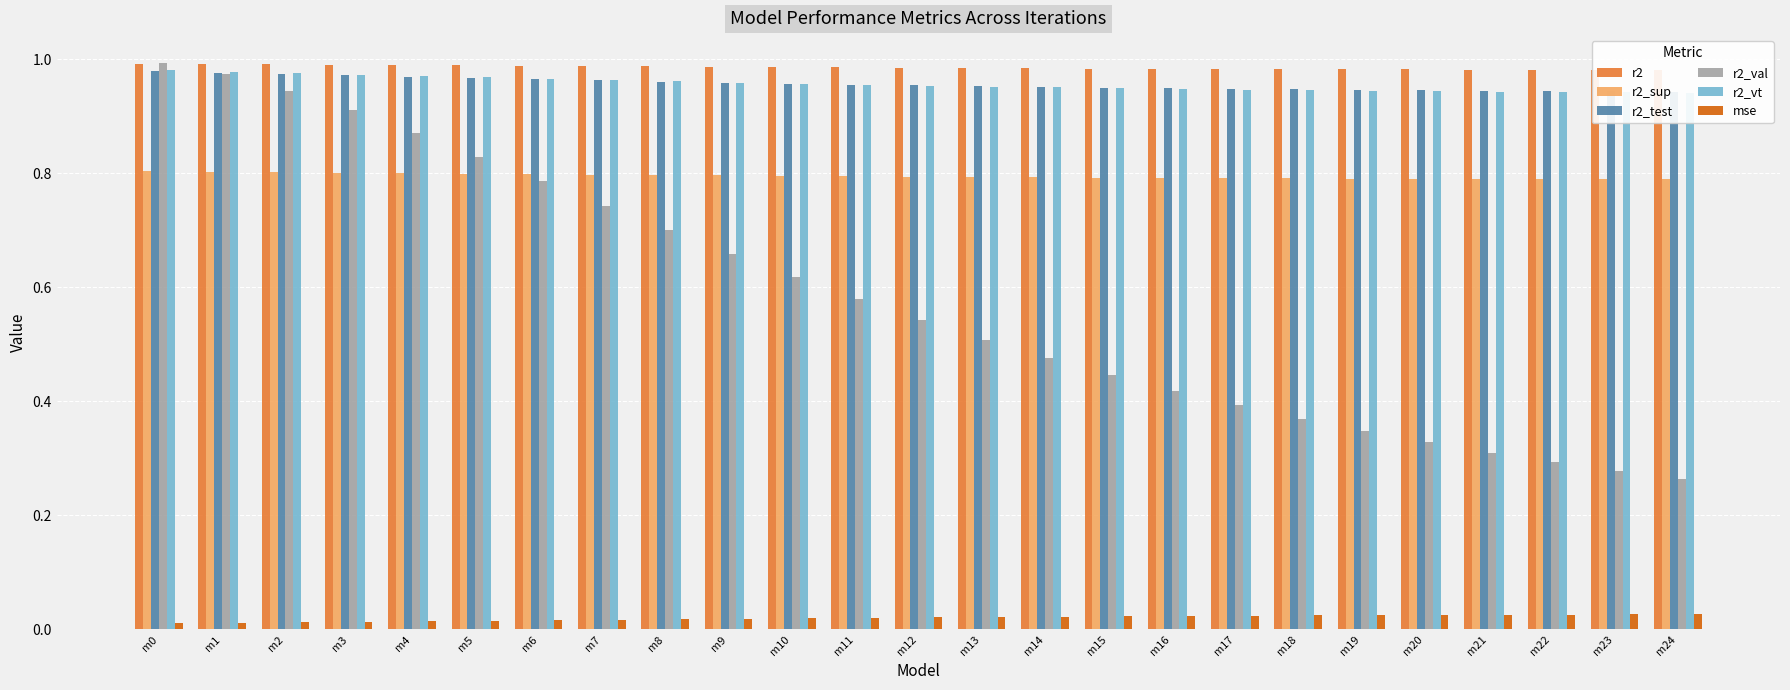

What is the value of the r2_val bar at the 6th from the left?

0.8